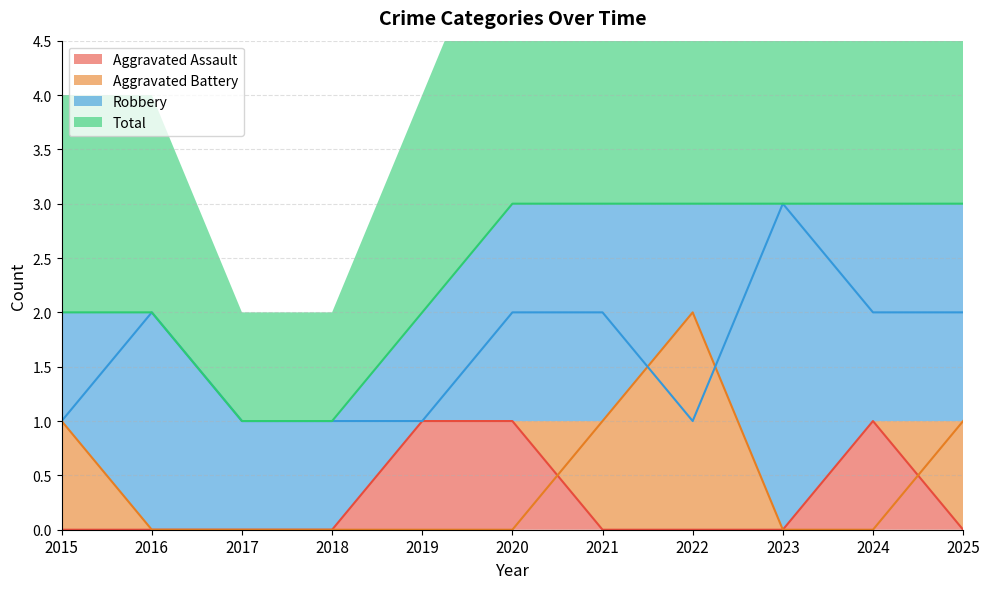

Is it true that Aggravated Battery equals 0 at 2016?

True